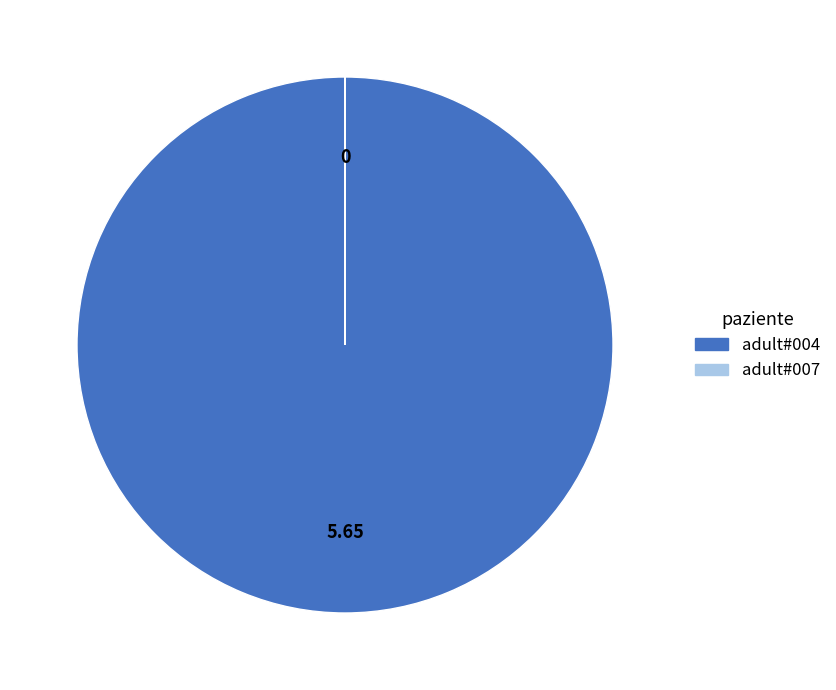

Is there any slice that represents more than half of the pie?

Yes